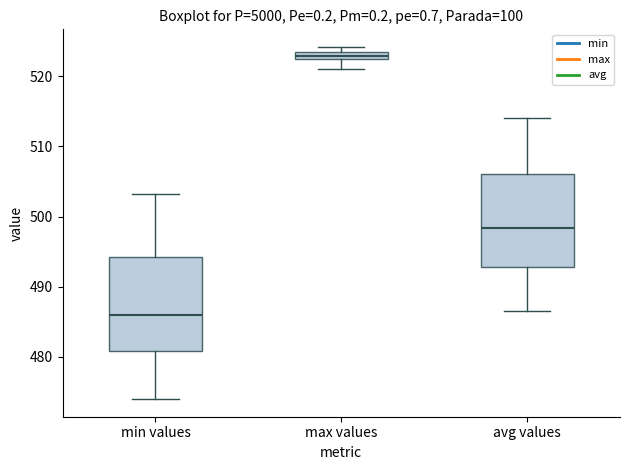

Which box's median line is the highest?

max values